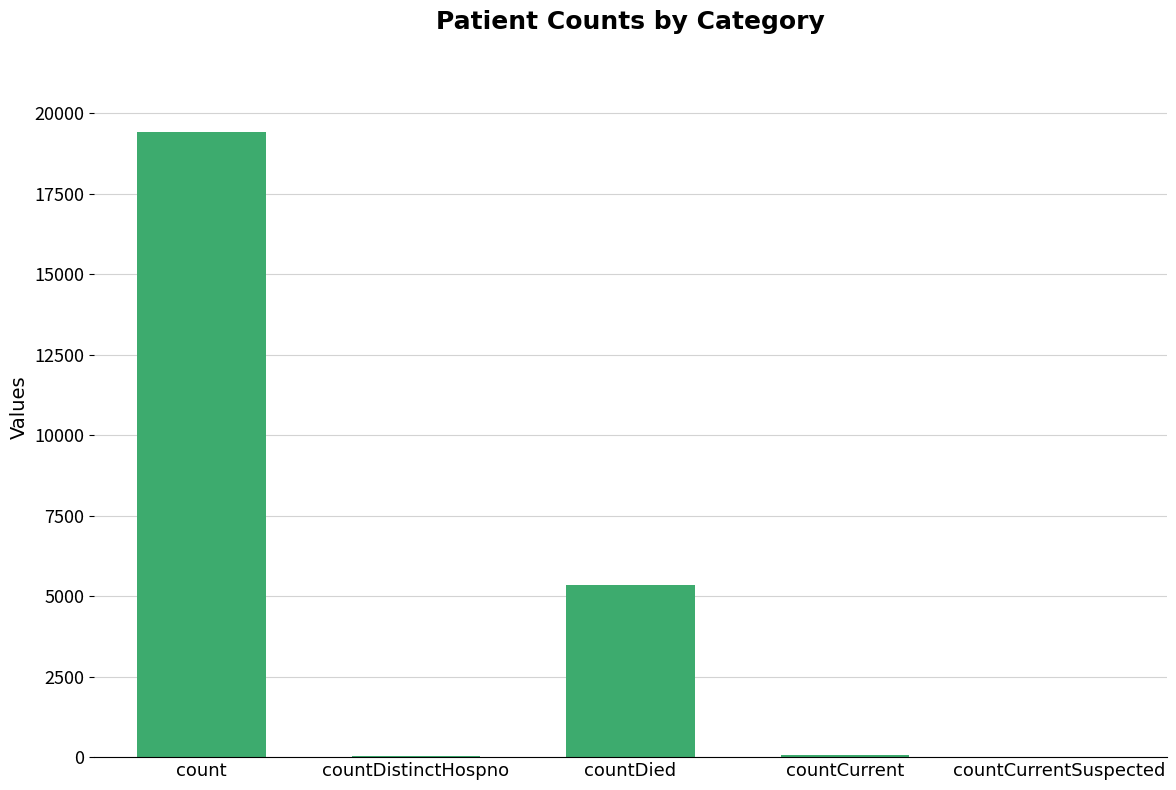

Which has a higher value, countCurrentSuspected or count?

count